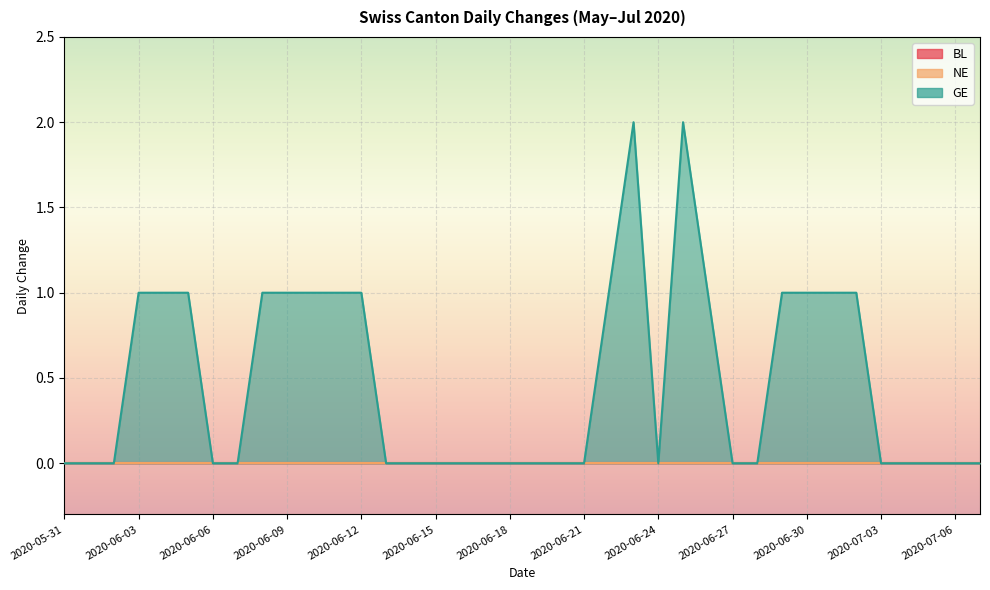

At which category is the sum across all series the highest?

2020-06-23